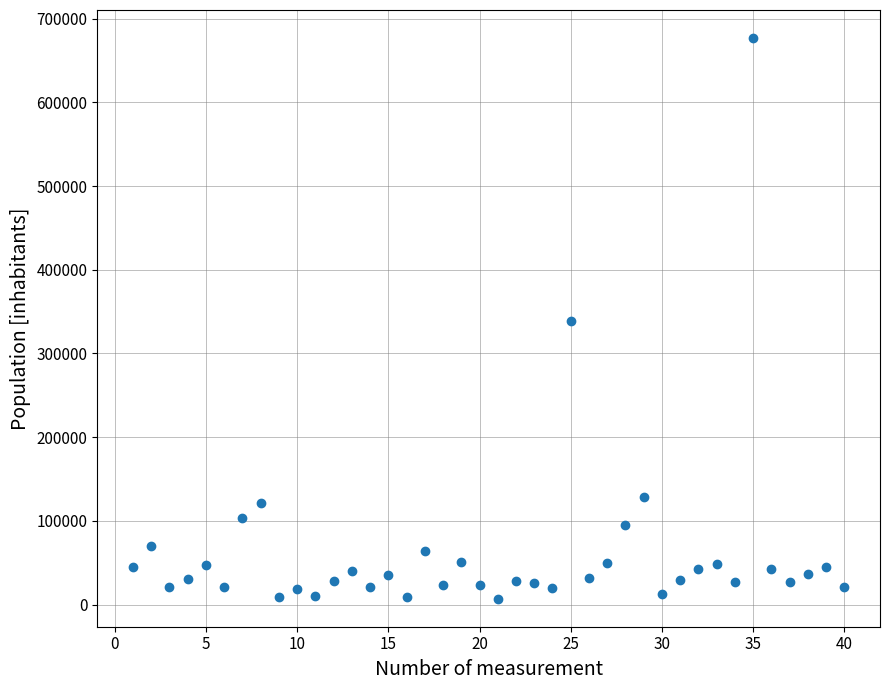

What is the range of Y values (max minus min)?

669751